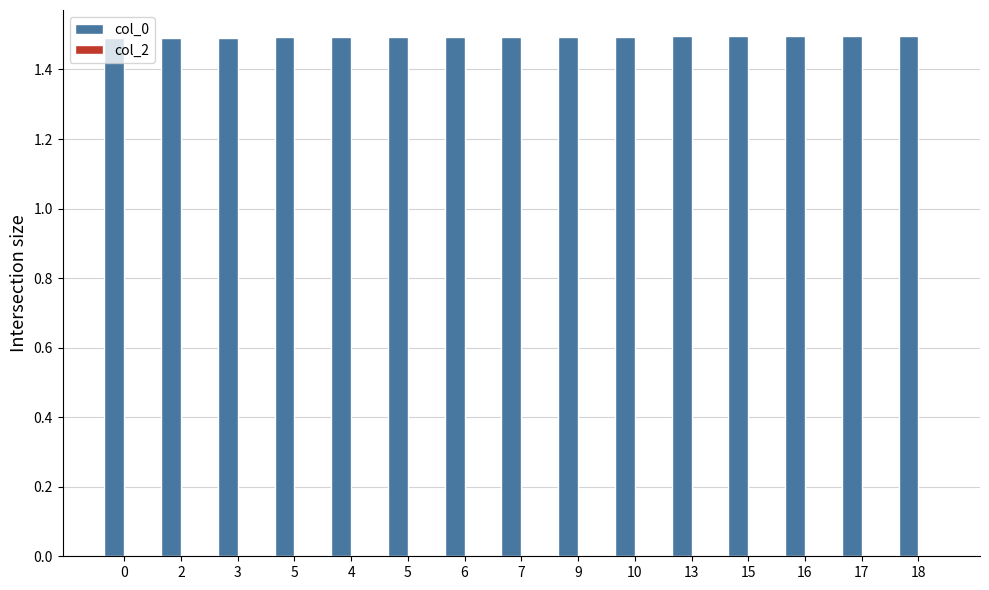

Are the bars horizontal?

No